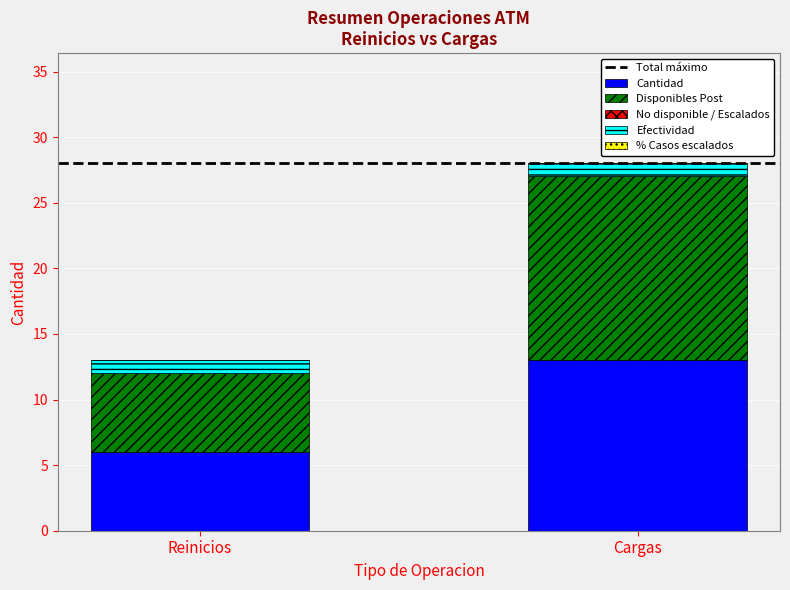

The Cantidad series shows 6 at Reinicios. True or false?

True